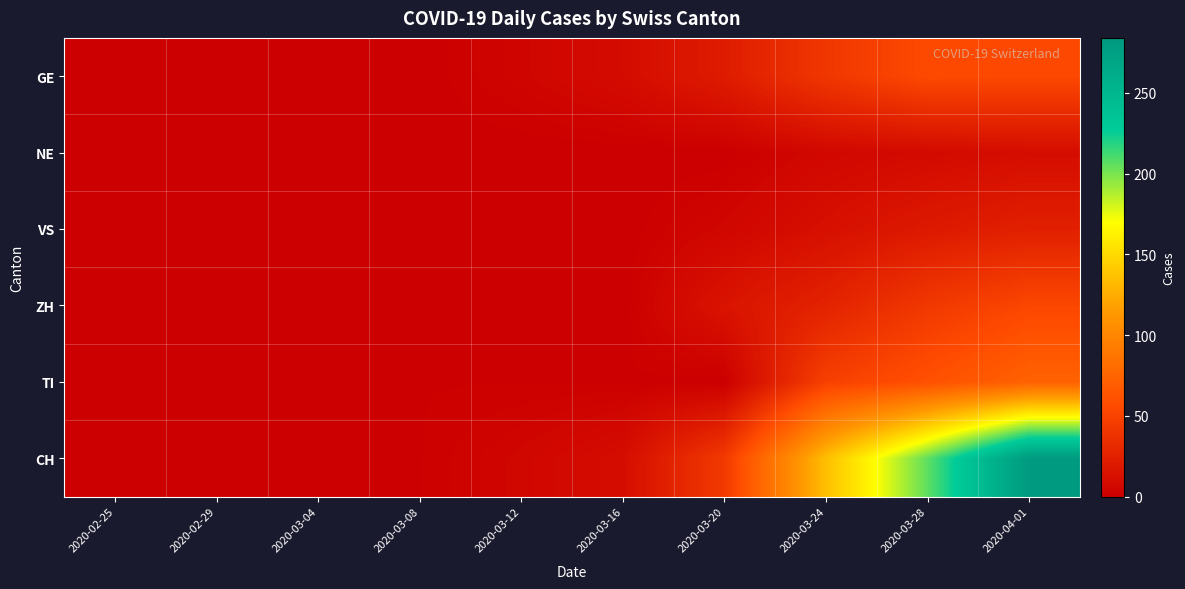

Reading left to right, list all the values displayed in this chart.

GE: 2020-02-25=0	2020-02-29=0	2020-03-04=0	2020-03-08=0	2020-03-12=4	2020-03-16=9	2020-03-20=21	2020-03-24=41	2020-03-28=55	2020-04-01=54
NE: 2020-02-25=0	2020-02-29=0	2020-03-04=0	2020-03-08=0	2020-03-12=0	2020-03-16=0	2020-03-20=0	2020-03-24=6	2020-03-28=8	2020-04-01=10
VS: 2020-02-25=0	2020-02-29=0	2020-03-04=0	2020-03-08=0	2020-03-12=0	2020-03-16=0	2020-03-20=5	2020-03-24=12	2020-03-28=19	2020-04-01=24
ZH: 2020-02-25=0	2020-02-29=0	2020-03-04=0	2020-03-08=0	2020-03-12=0	2020-03-16=0	2020-03-20=15	2020-03-24=26	2020-03-28=42	2020-04-01=53
TI: 2020-02-25=0	2020-02-29=0	2020-03-04=0	2020-03-08=1	2020-03-12=1	2020-03-16=1	2020-03-20=0	2020-03-24=48	2020-03-28=60	2020-04-01=73
CH: 2020-02-25=0	2020-02-29=0	2020-03-04=0	2020-03-08=1	2020-03-12=5	2020-03-16=10	2020-03-20=43	2020-03-24=135	2020-03-28=206	2020-04-01=282